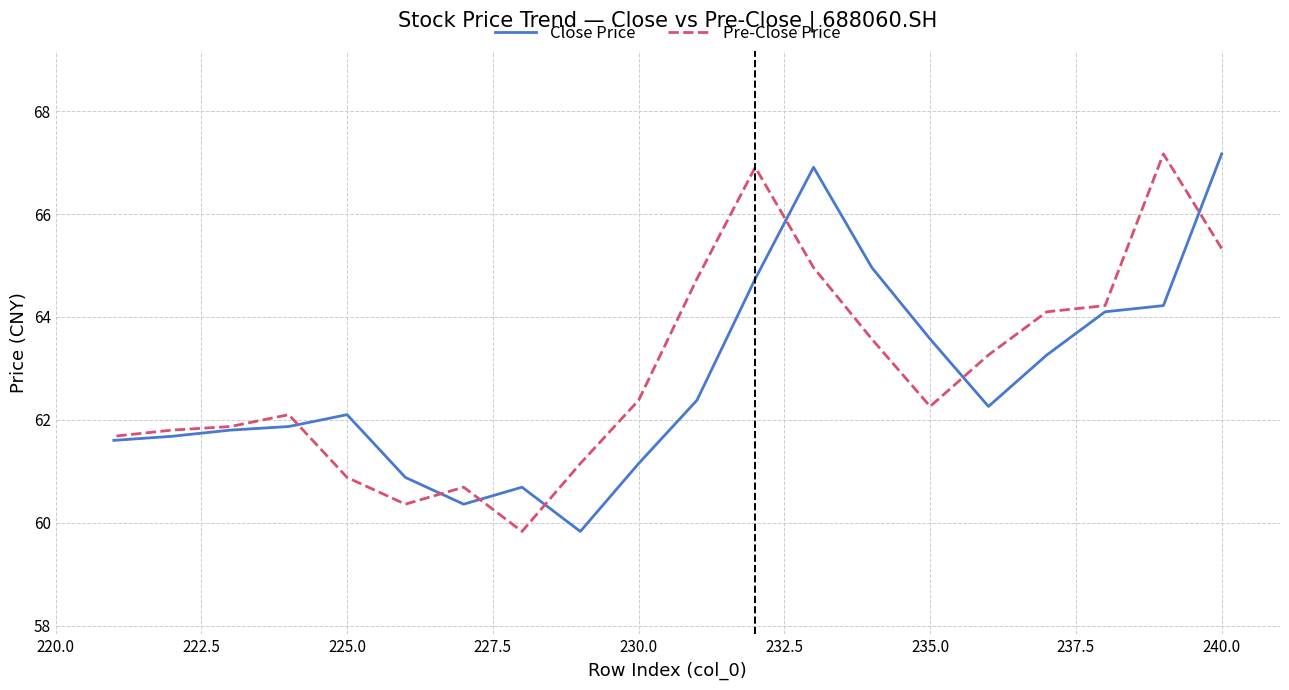

What is the spread (max minus min) of values at 230.0?

1.0